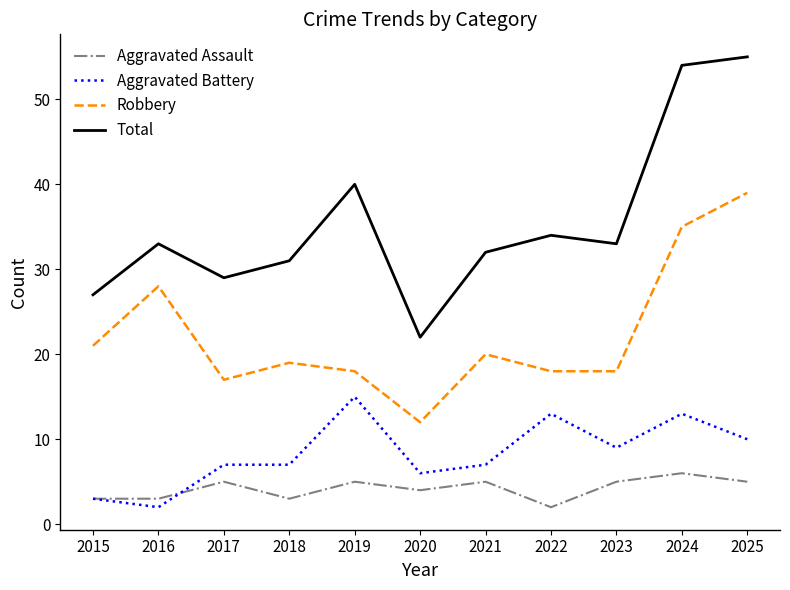

How many lines are shown in the chart?

4